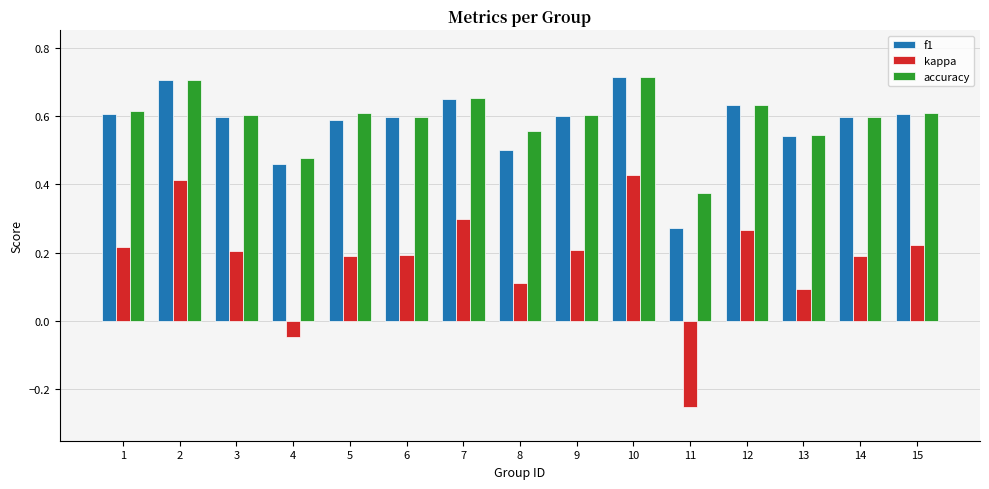

At which label does kappa reach its minimum?

11